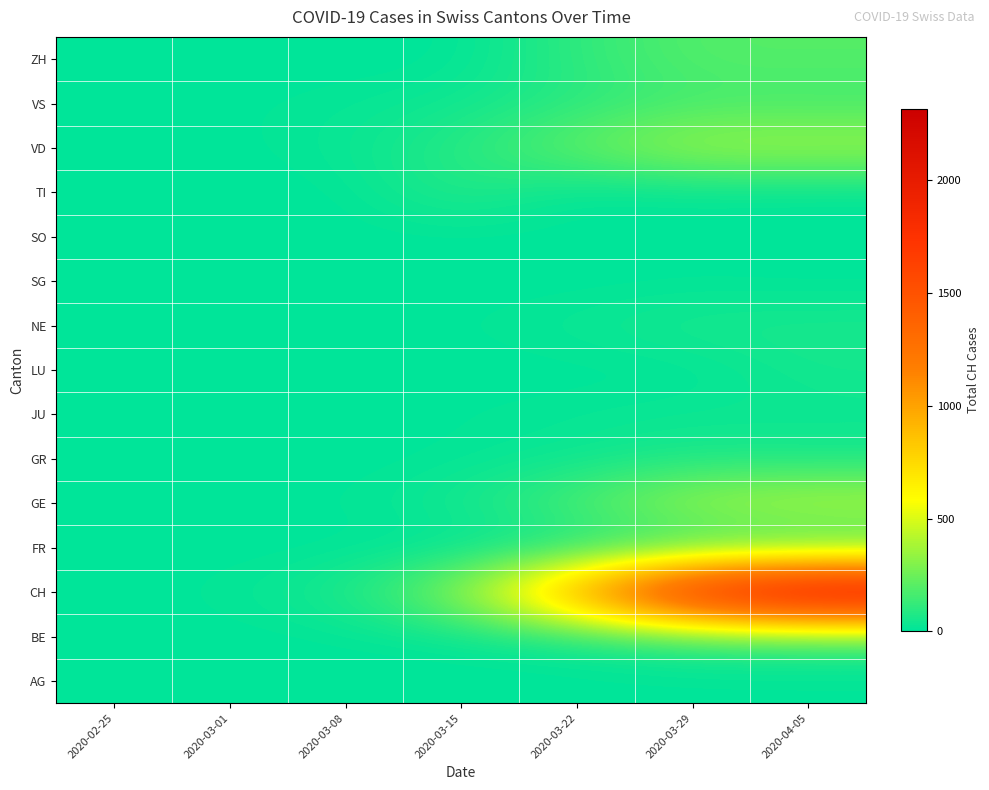

What is the spread (max minus min) of values at 2020-03-15?

314